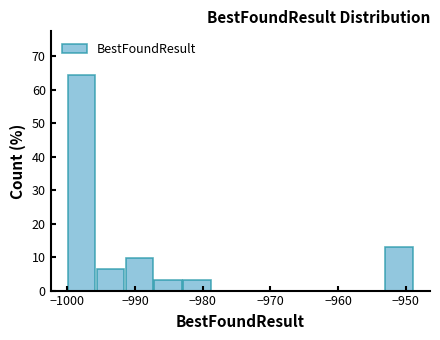

Which range on the x-axis has the tallest bar?

-1000 to -996